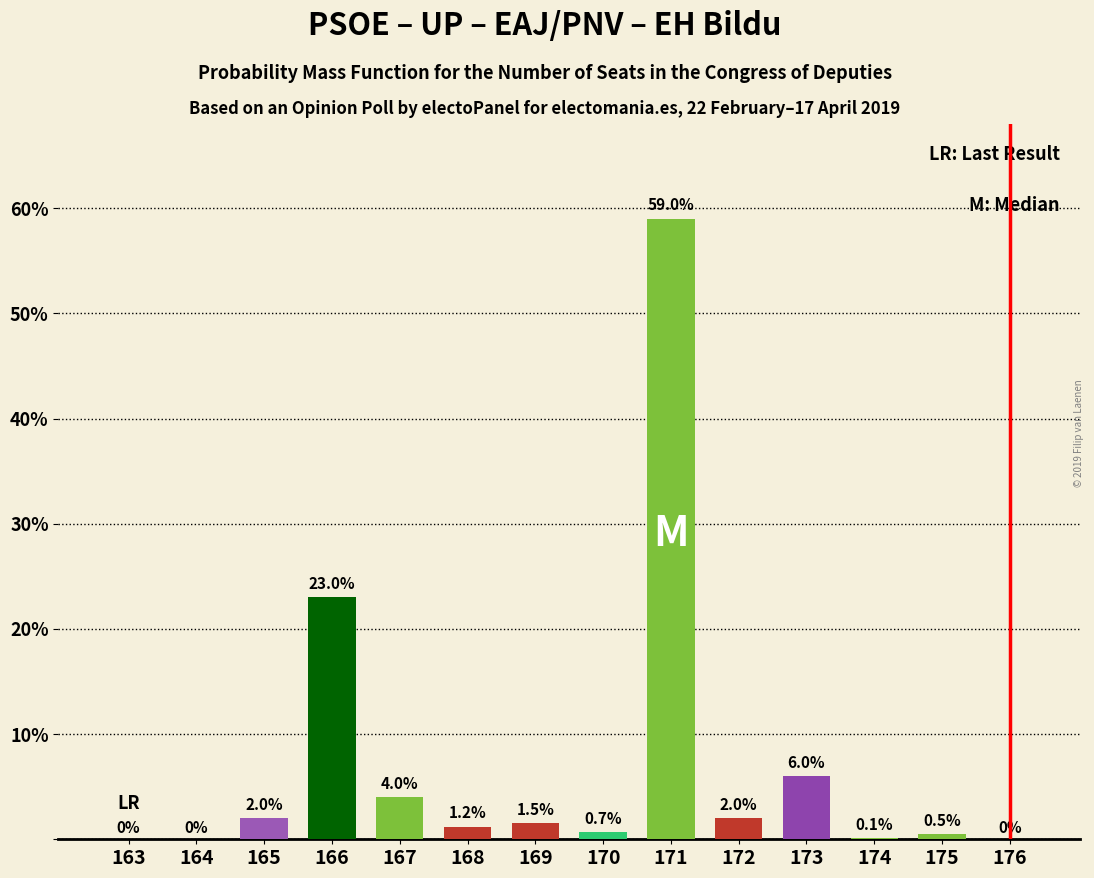

Reading right to left, what are all the values shown in this chart?

176=0.0	175=0.5	174=0.1	173=6.0	172=2.0	171=59.0	170=0.7	169=1.5	168=1.2	167=4.0	166=23.0	165=2.0	164=0.0	163=0.0